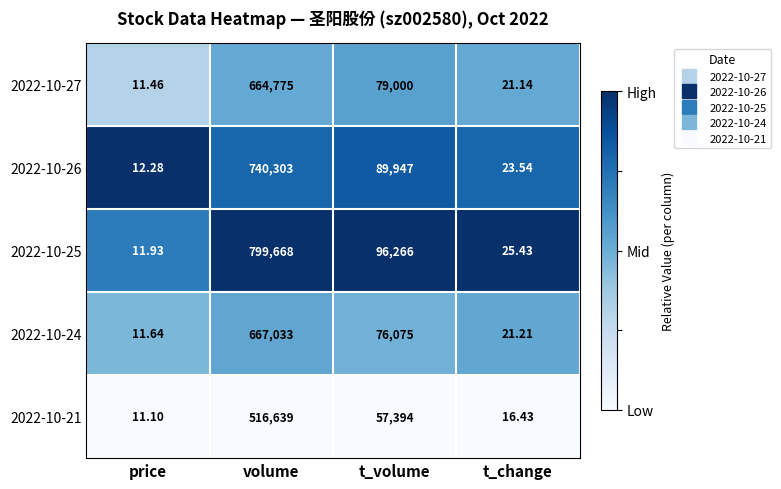

Is the value of 2022-10-27 at price greater than the value of 2022-10-26 at t_volume?

No